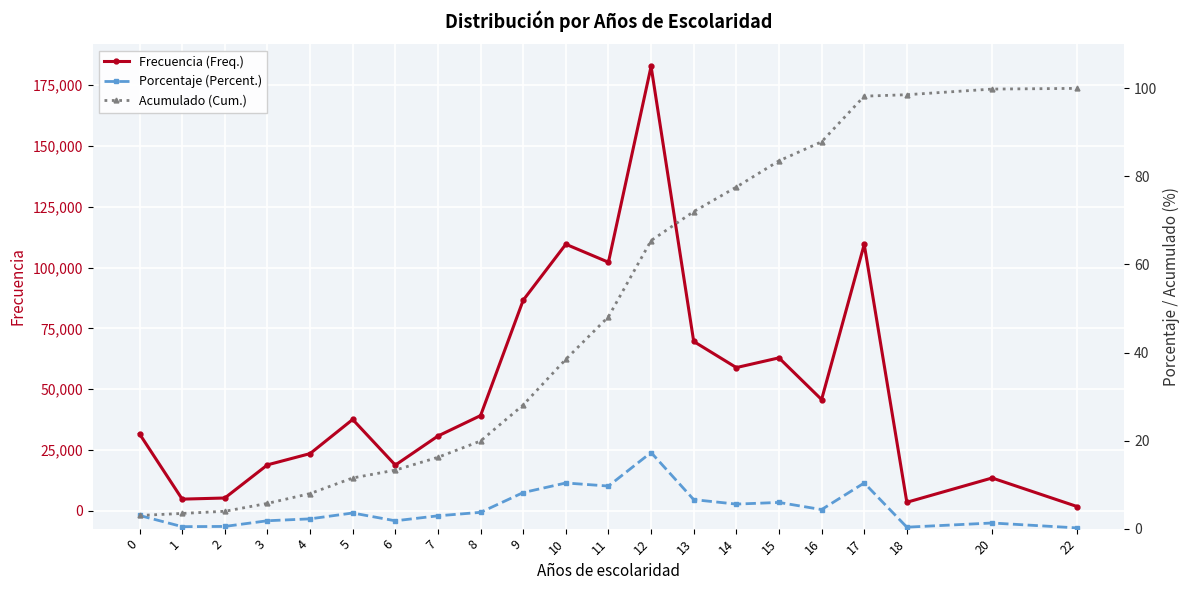

Read the Frecuencia (Freq.) value at 0.

31623